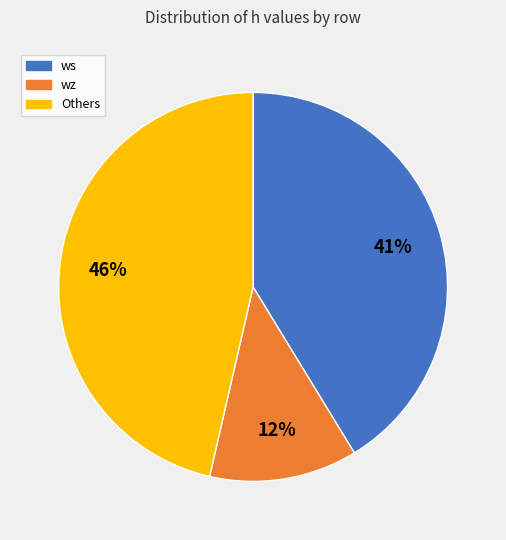

To the nearest percent, what is the difference between the largest and smallest slice percentages?

34%